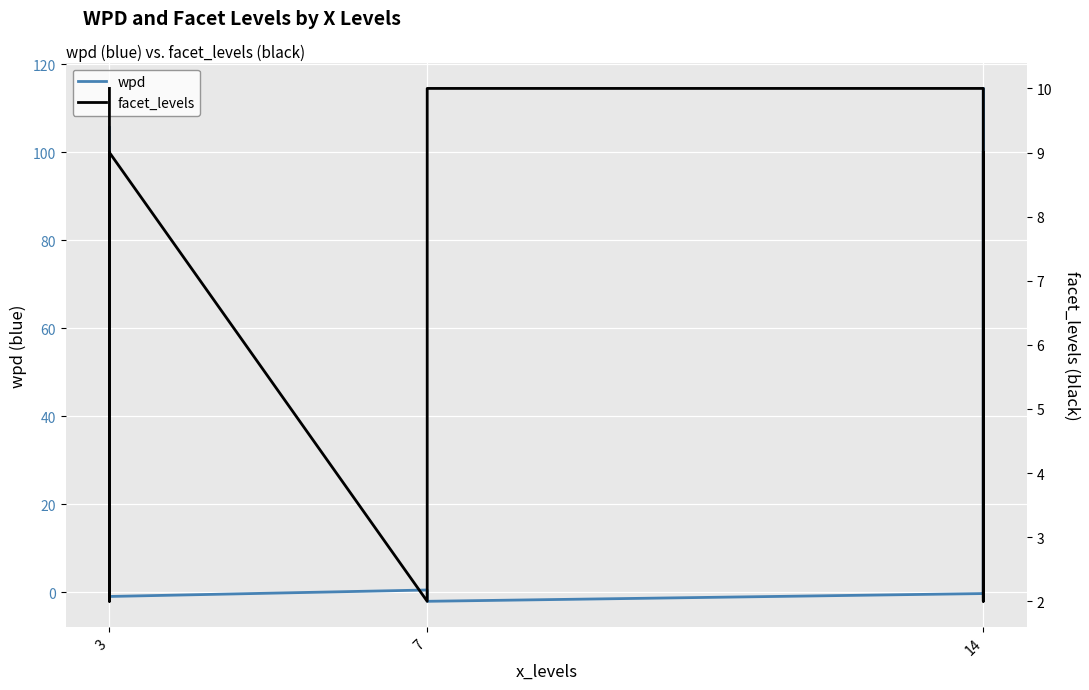

The wpd series shows 105.6 at 3. True or false?

True